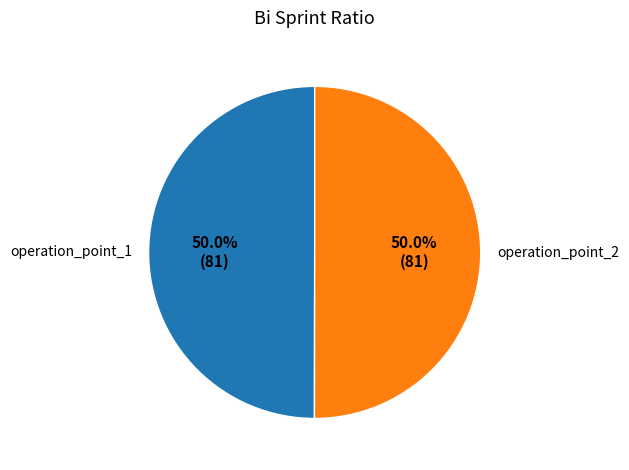

Approximately how many times larger is the value at operation_point_2 compared to operation_point_1?

1.0